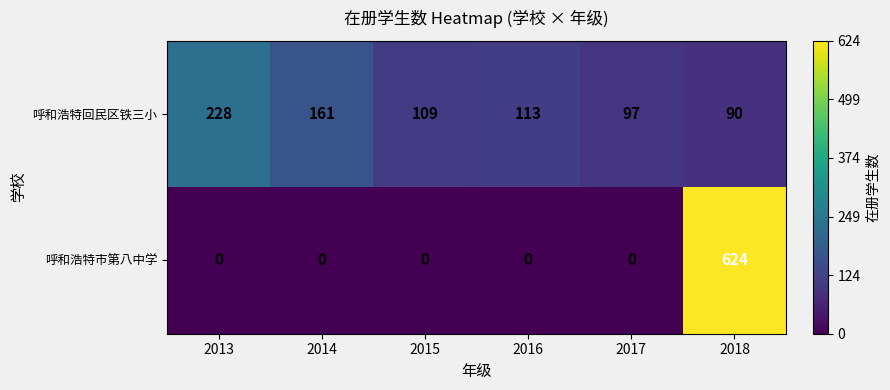

What is the average value of the 呼和浩特回民区铁三小 series?

133